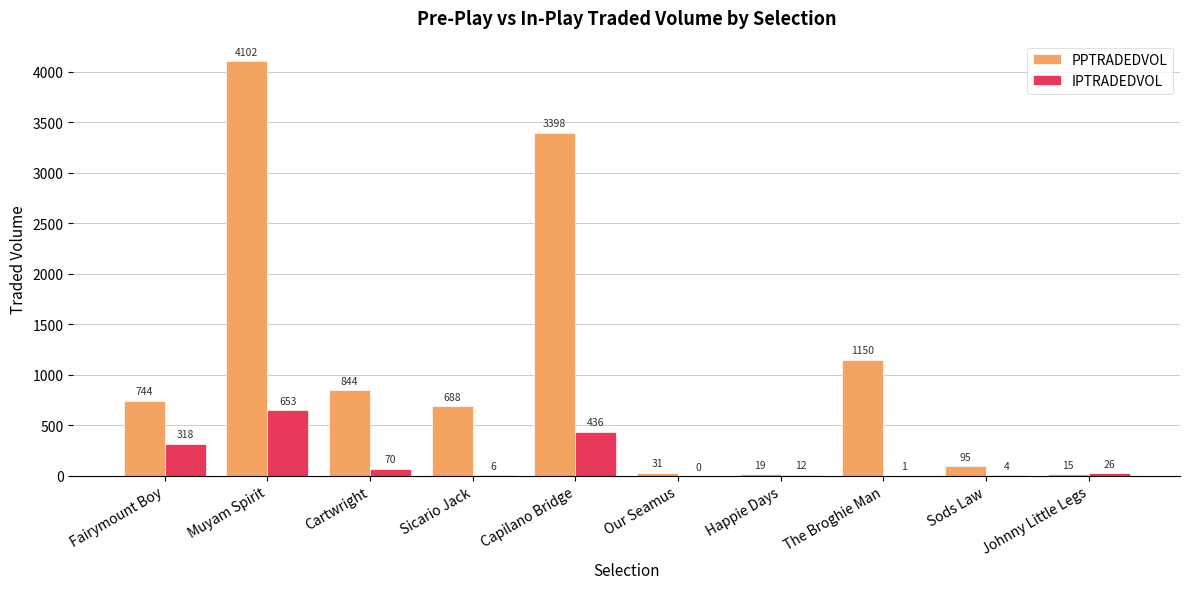

What is the approximate value of PPTRADEDVOL at The Broghie Man?

1150.3